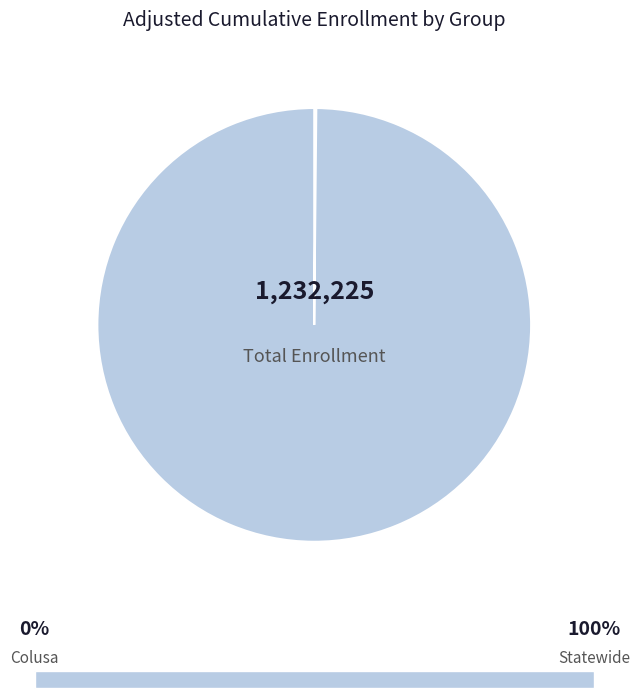

Is there a majority slice in this chart?

Yes